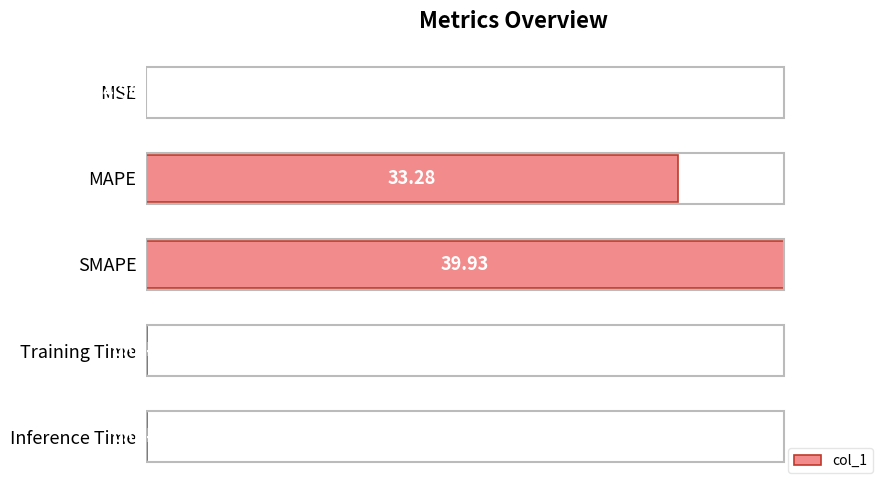

Where is the data nearest to the value 50?

MAPE